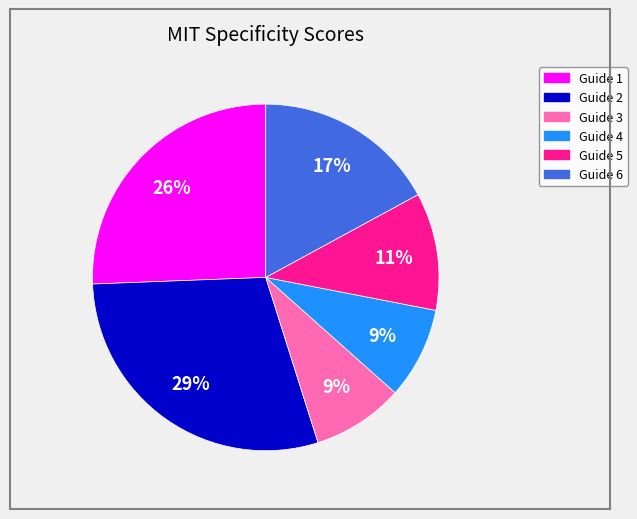

Is it true that Guide 4 is 1% of the pie?

False